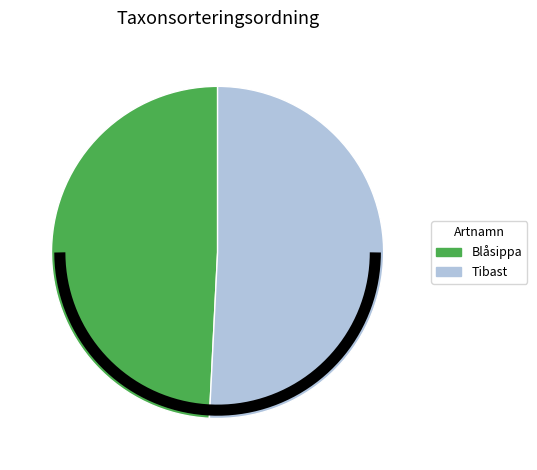

What is the change in value from Blåsippa to Tibast?

+3160